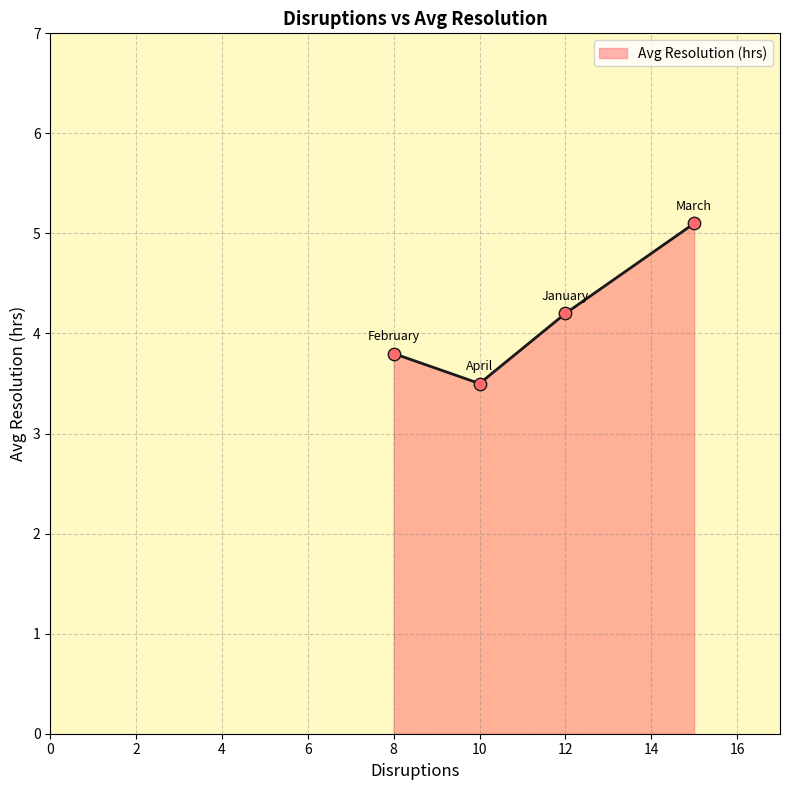

What is the difference between the second highest and second lowest values?

0.4